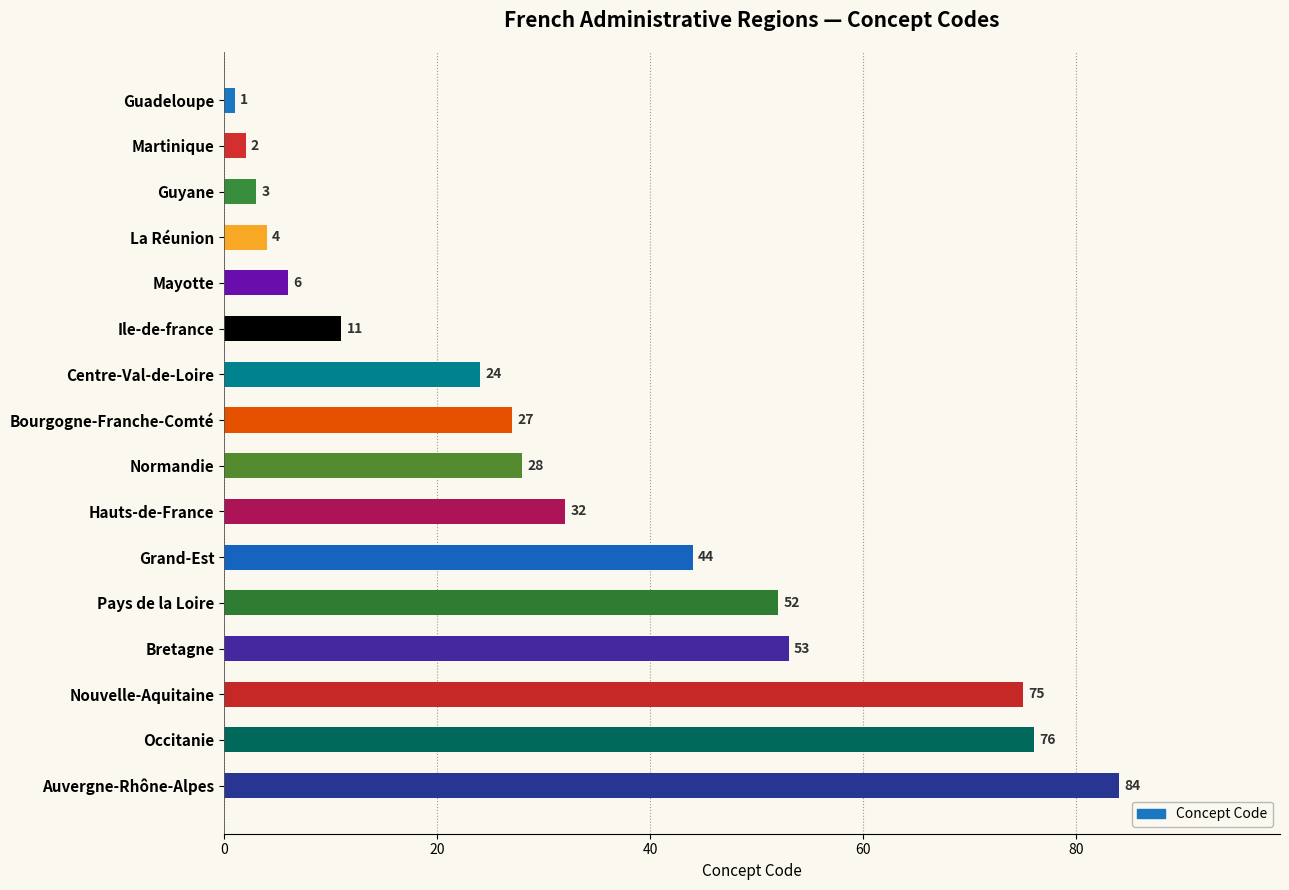

List the labels in order of value, smallest first.

Guadeloupe, Martinique, Guyane, La Réunion, Mayotte, Ile-de-france, Centre-Val-de-Loire, Bourgogne-Franche-Comté, Normandie, Hauts-de-France, Grand-Est, Pays de la Loire, Bretagne, Nouvelle-Aquitaine, Occitanie, Auvergne-Rhône-Alpes